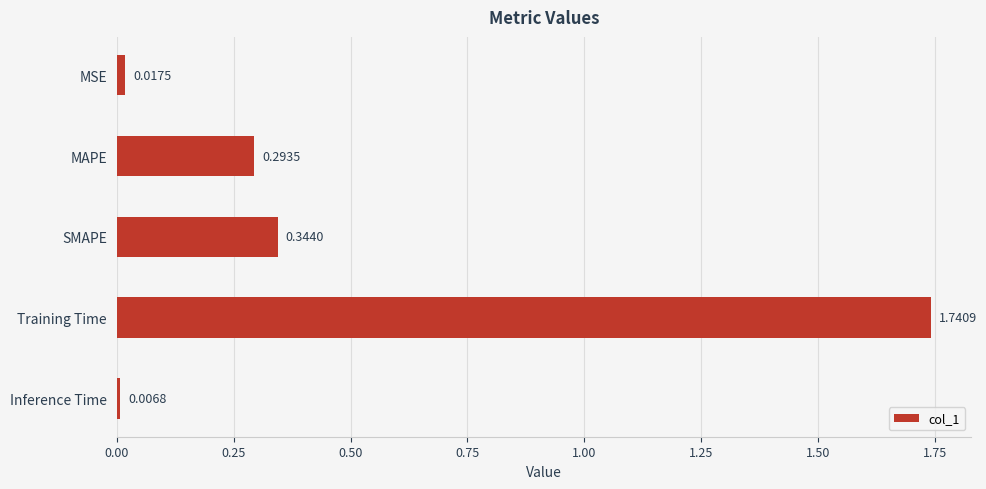

Rank the categories by value from highest to lowest.

Training Time, SMAPE, MAPE, MSE, Inference Time